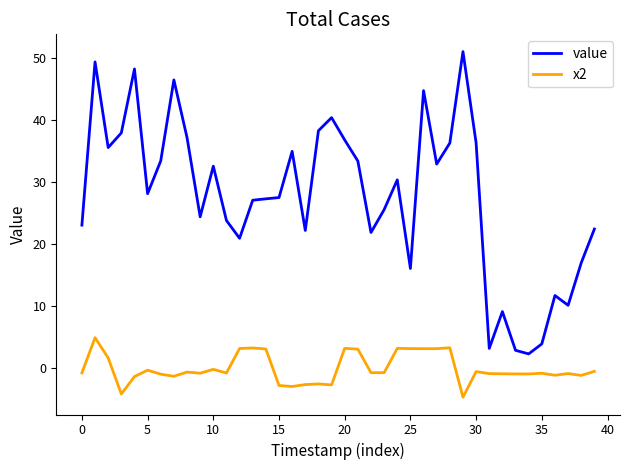

Which series has the widest spread of values?

value